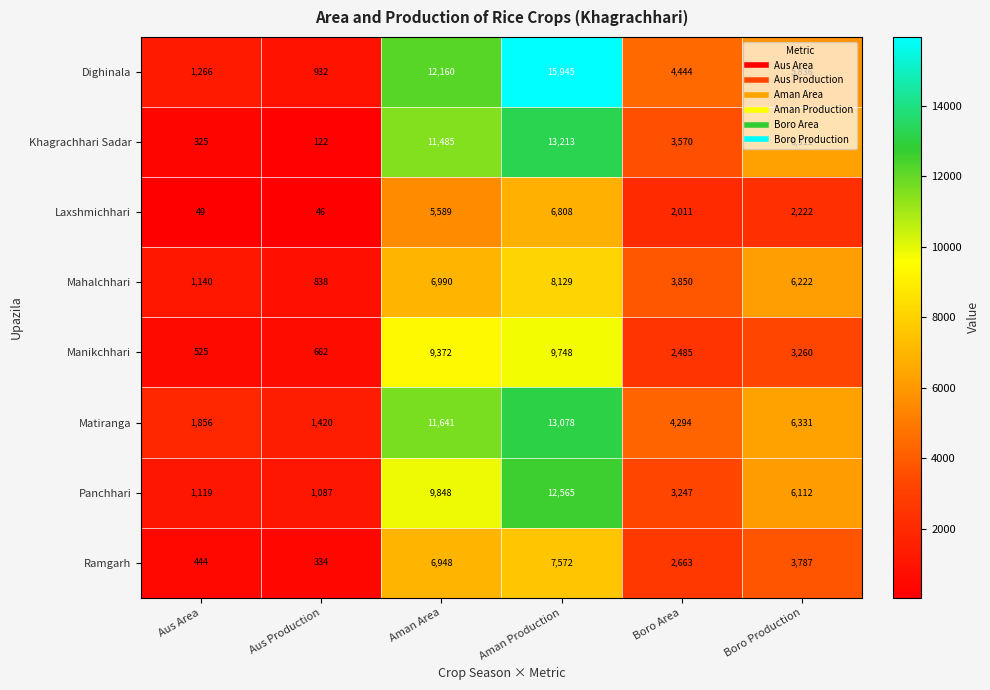

The value of Mahalchhari at Aman Area is 6990. True or false?

True